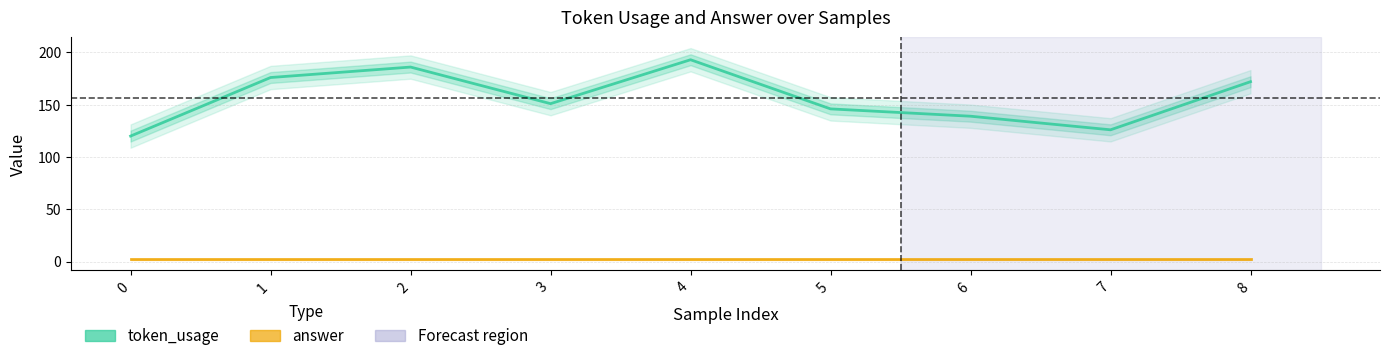

What are all the series names shown in the legend?

token_usage, answer